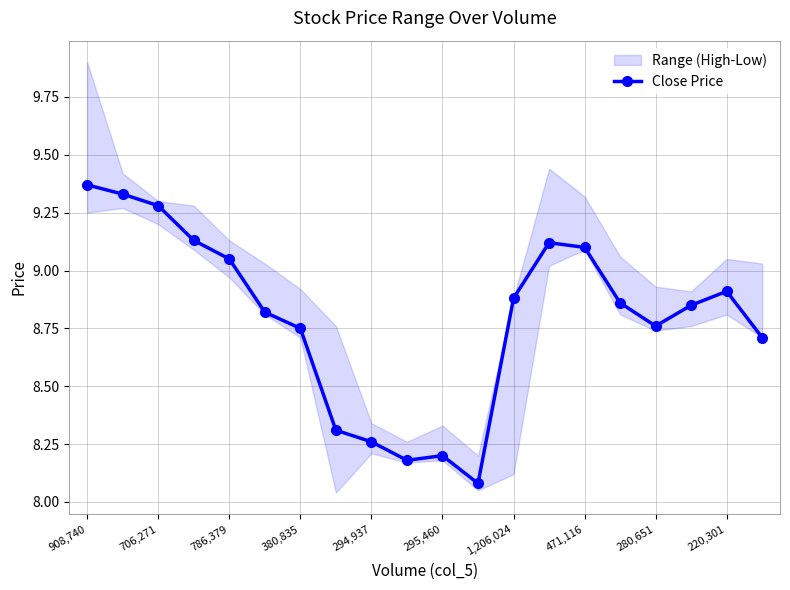

True or false: Close Price has more than 0 interior local peaks.

True